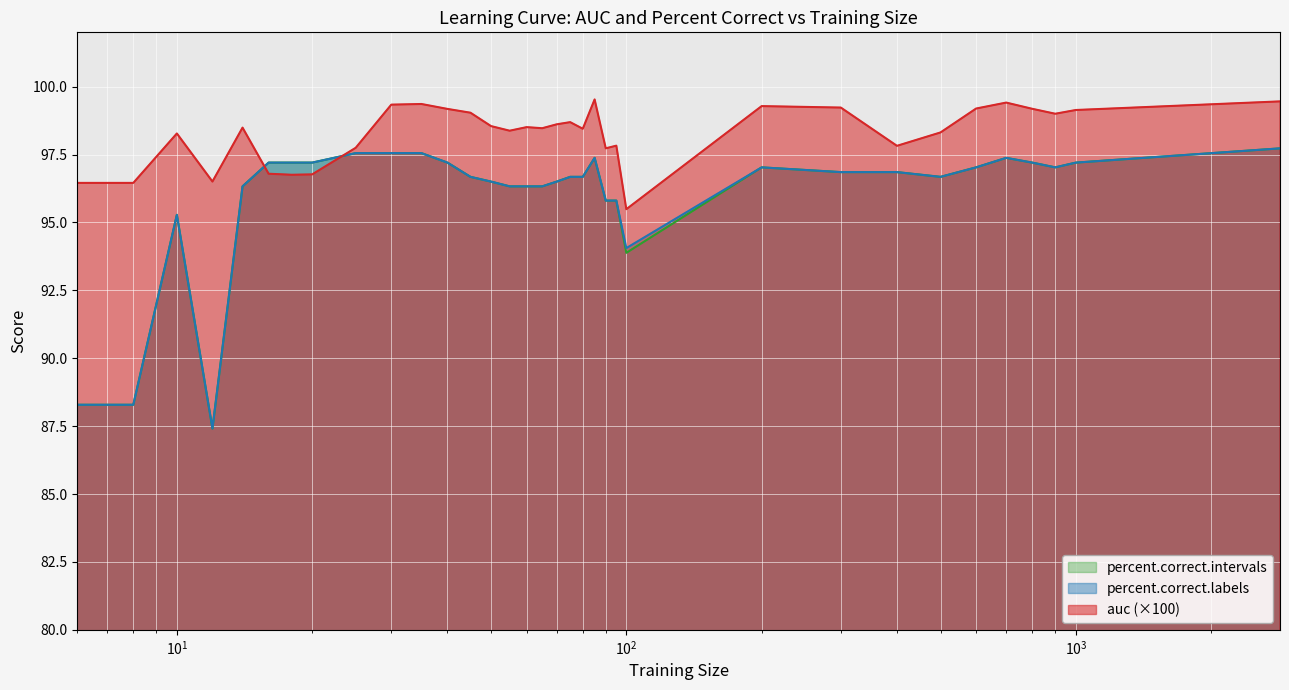

Which series has the largest total across all categories?

auc (×100)